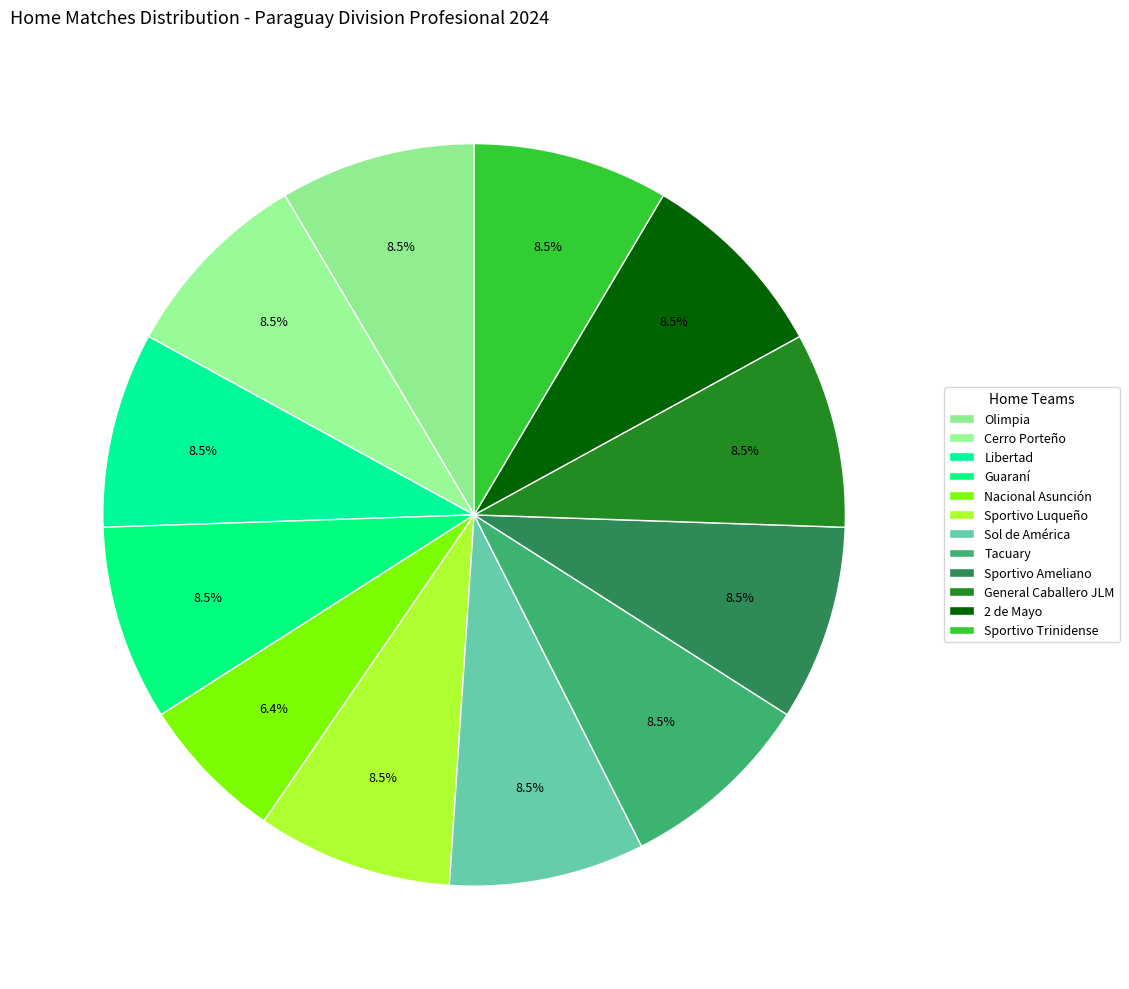

True or false: Nacional Asunción accounts for 1% of the total.

False